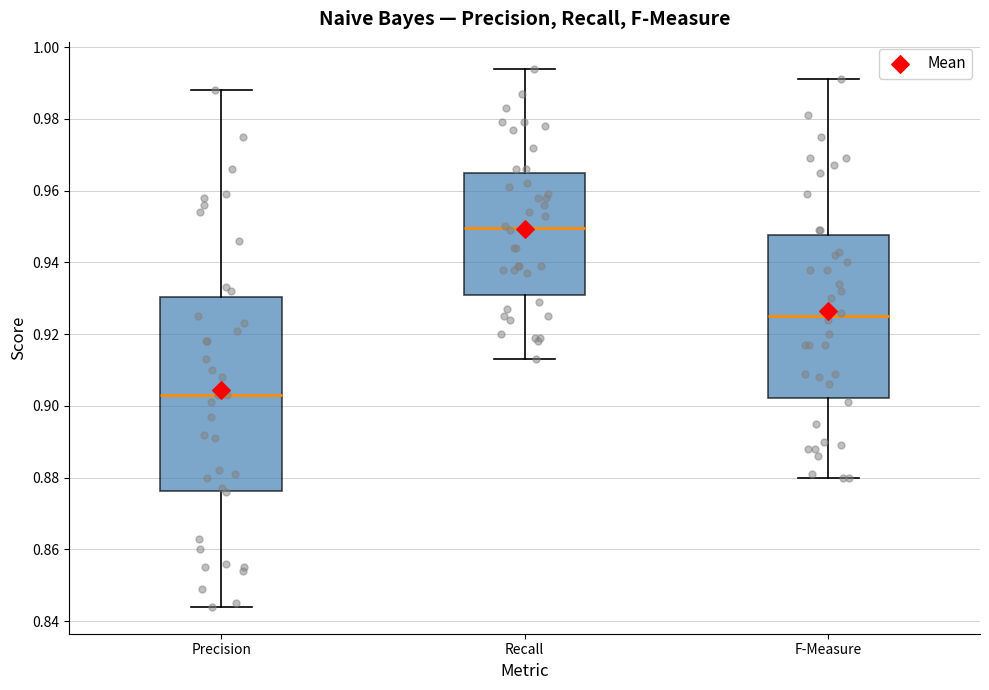

Reading left to right, read every box against the y-axis: the position of its median line, the range the box covers, and the ends of its whiskers. The values are not printed on the chart, so give them approximately, as read against the axis.

Precision: median 0.904, box 0.876 to 0.930, whiskers 0.844 to 0.988
Recall: median 0.950, box 0.932 to 0.966, whiskers 0.914 to 0.994
F-Measure: median 0.926, box 0.902 to 0.948, whiskers 0.880 to 0.992